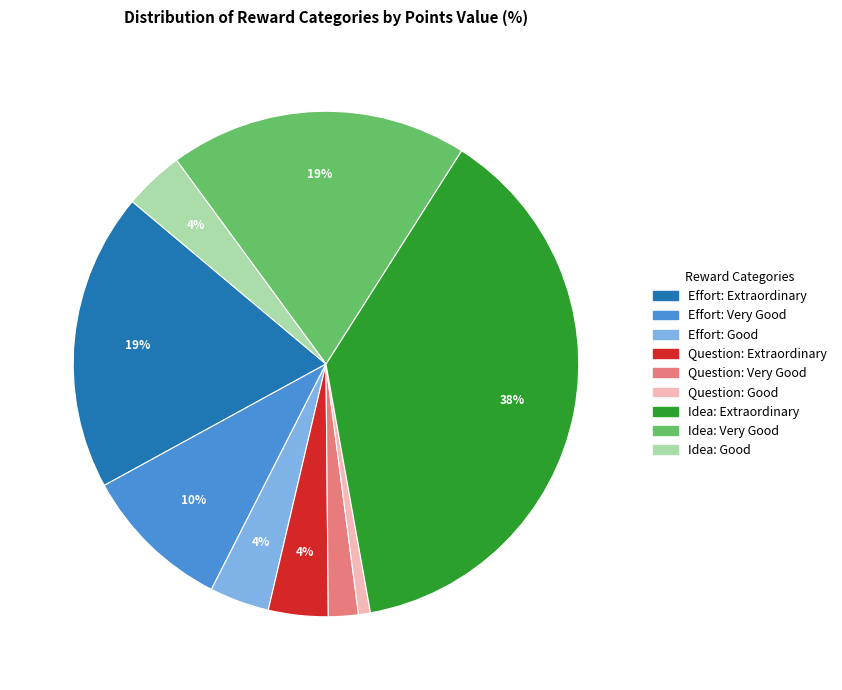

To the nearest percent, what percentage of the pie is Question: Extraordinary?

4%